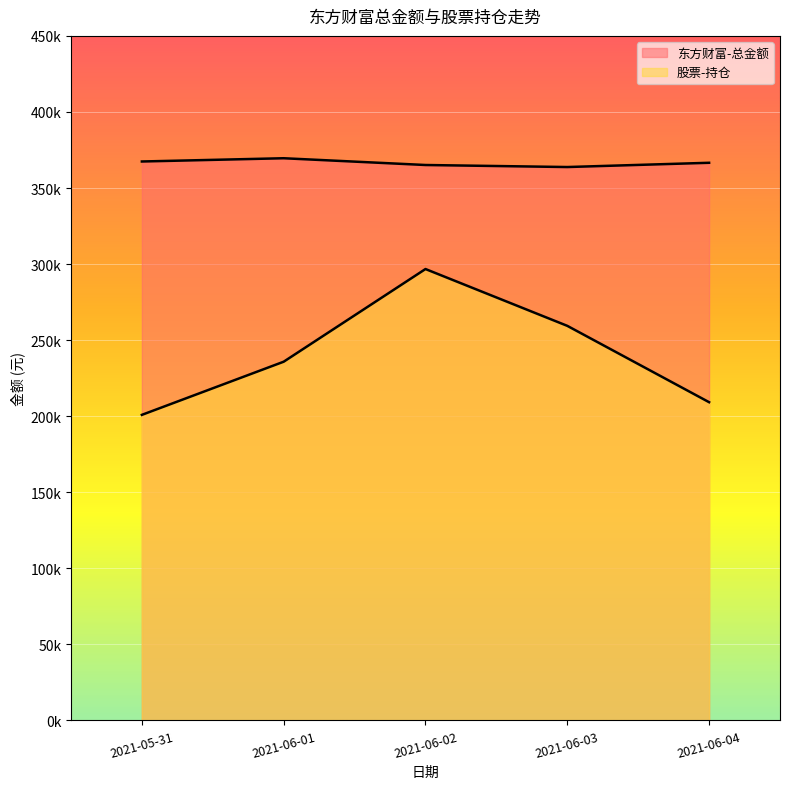

At 2021-06-03, list the series in order from largest to smallest.

东方财富-总金额, 股票-持仓